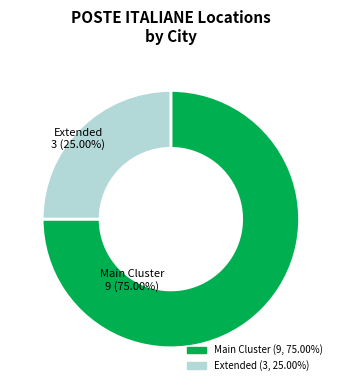

Is there a majority slice in this chart?

Yes